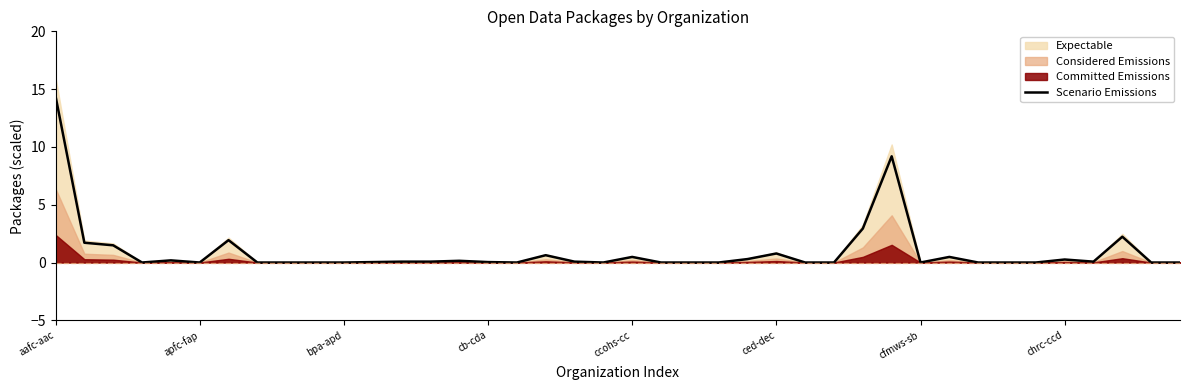

Count the number of values greater than 0.

21